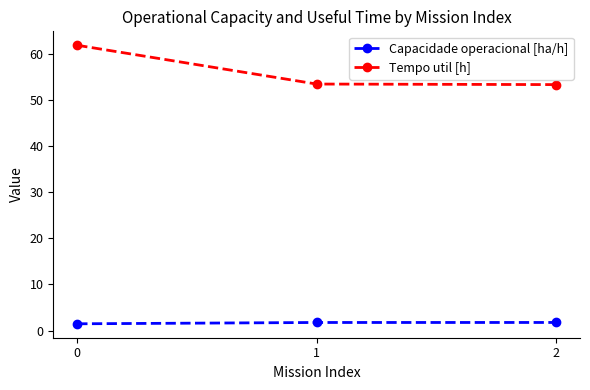

The value of Capacidade operacional [ha/h] at 2 is 1.8. True or false?

True